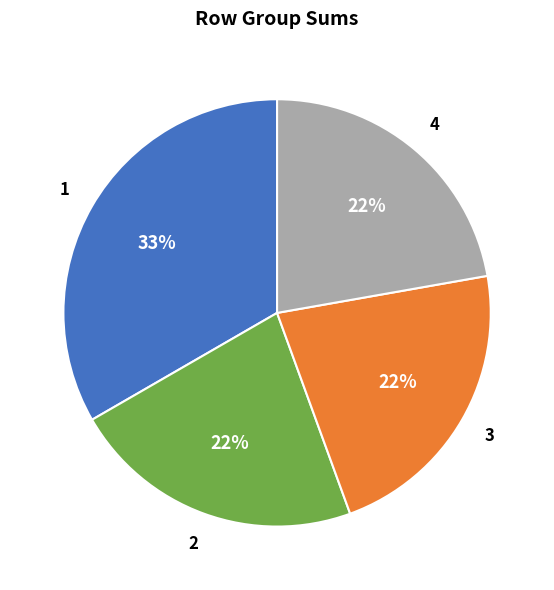

Is there a majority slice in this chart?

No